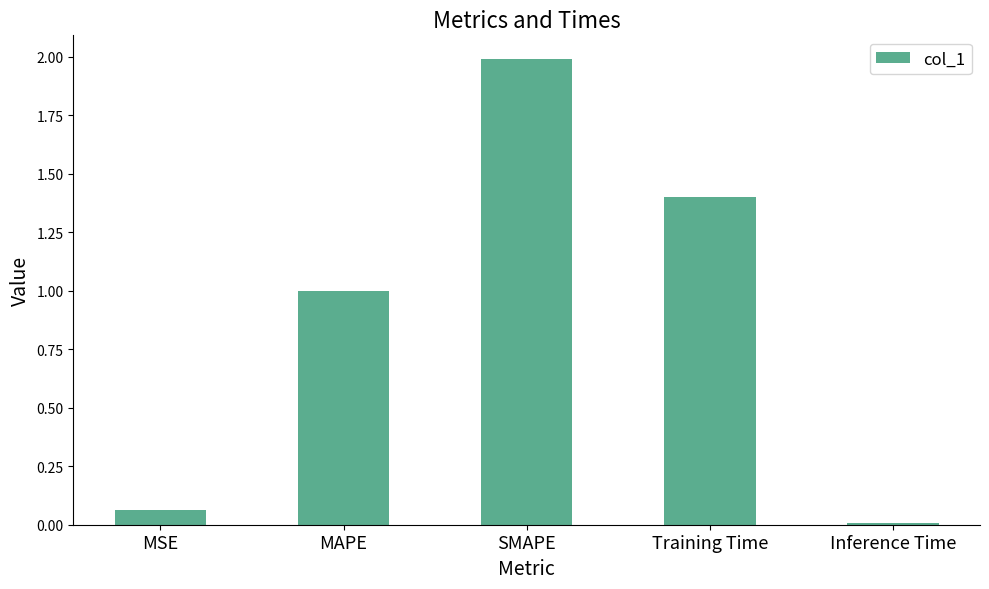

How many categories are shown in the chart?

5